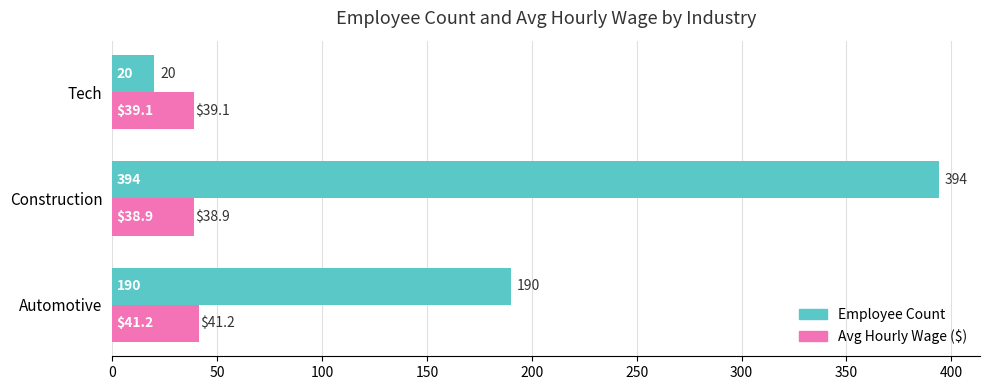

Count the Employee Count values in the range 20 to 394.

3